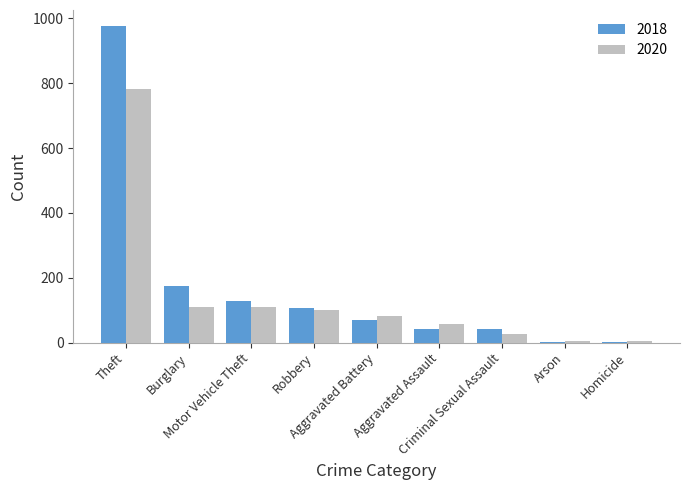

How many groups of bars are there?

9